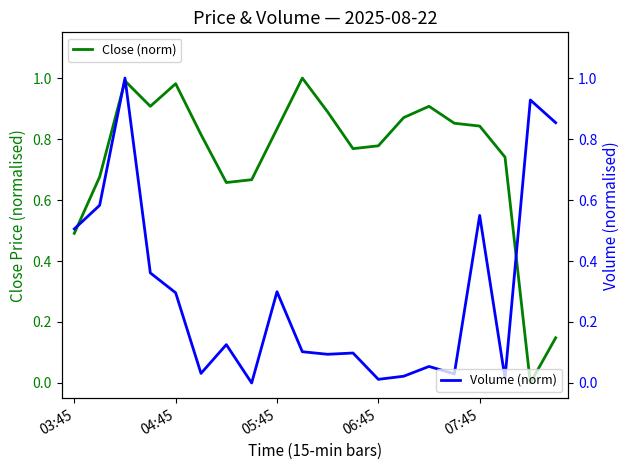

What is the highest value of the Volume (norm) series?

1.0